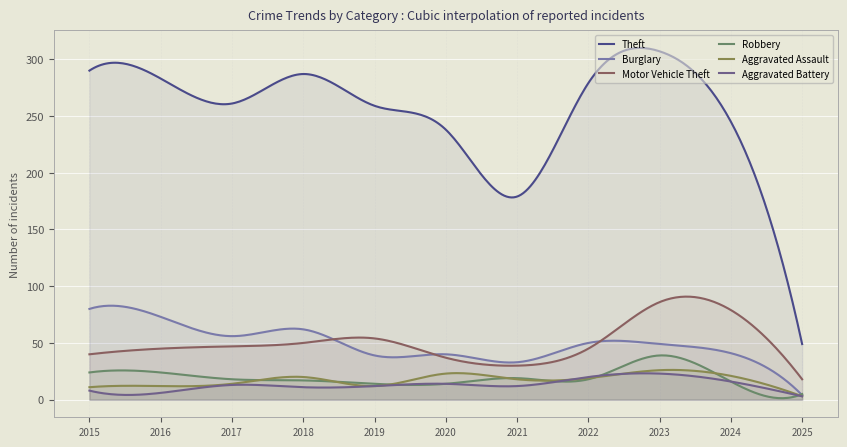

Is it true that Theft equals 307 at 2023?

True